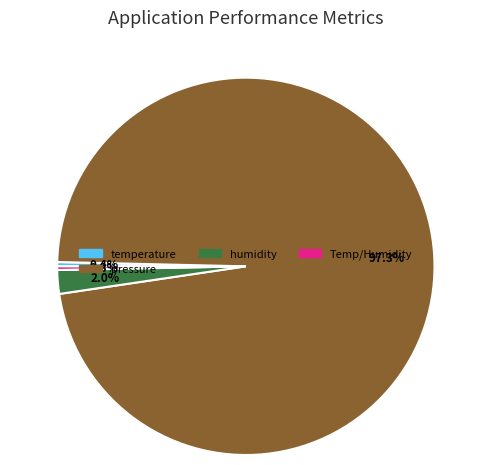

How much of the chart is everything except humidity?

98.0%